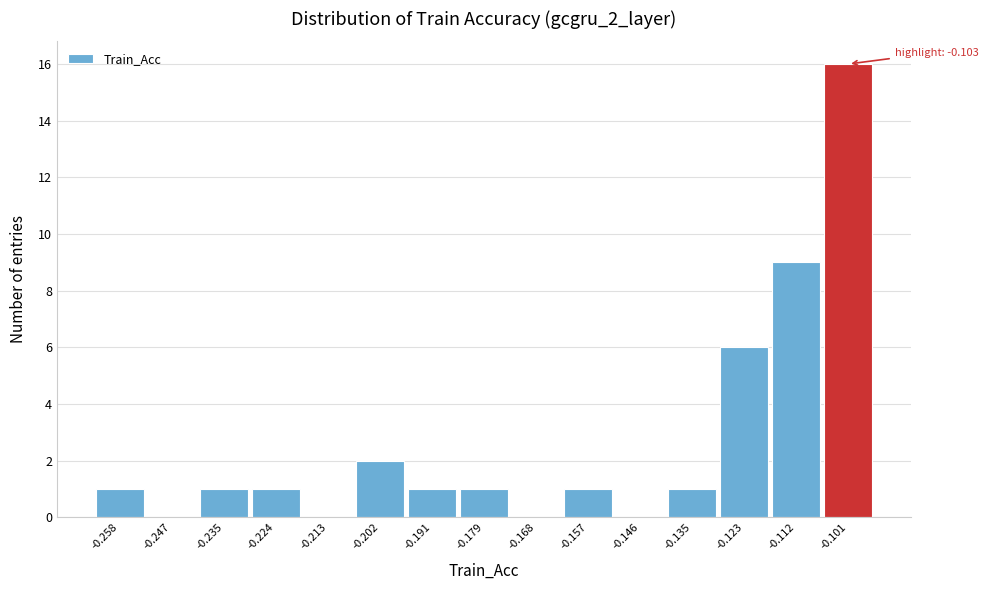

Which range on the x-axis has the tallest bar?

-0.106 to -0.096